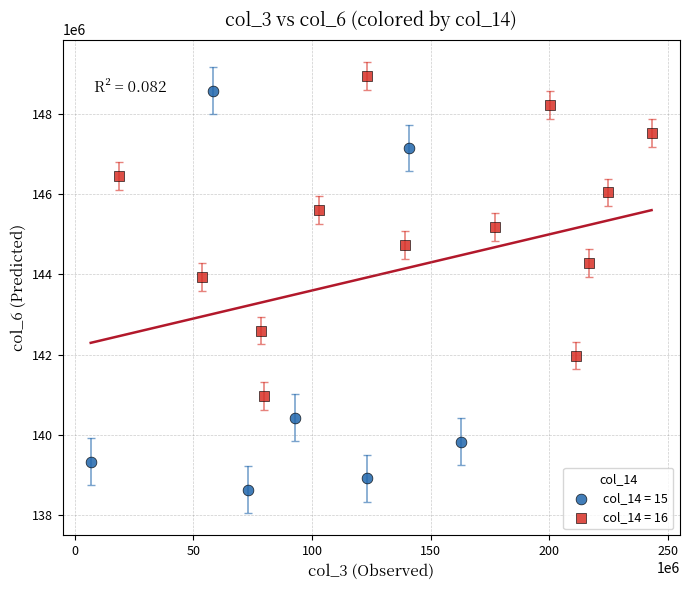

Which series has the largest Y range (max minus min)?

col_14 = 15